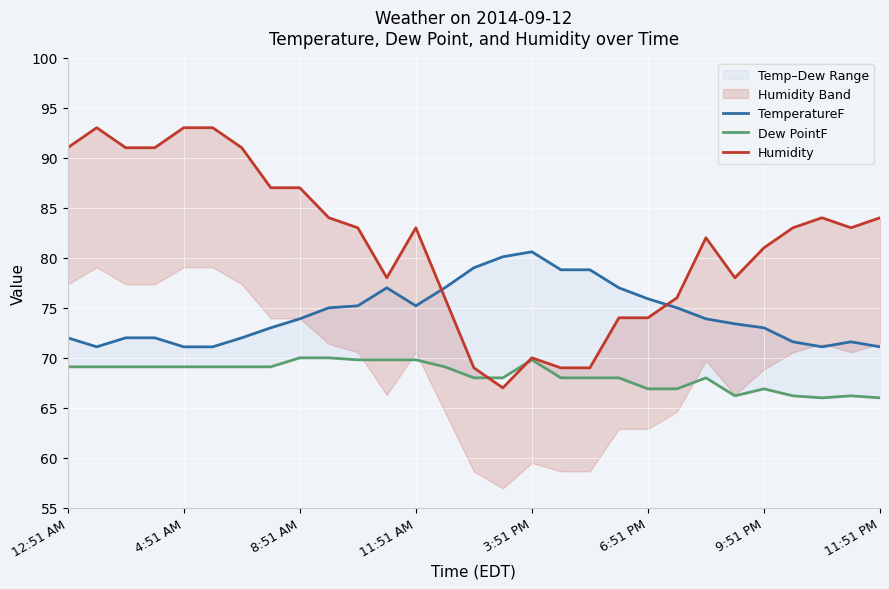

True or false: TemperatureF and Dew PointF intersect in this chart.

False